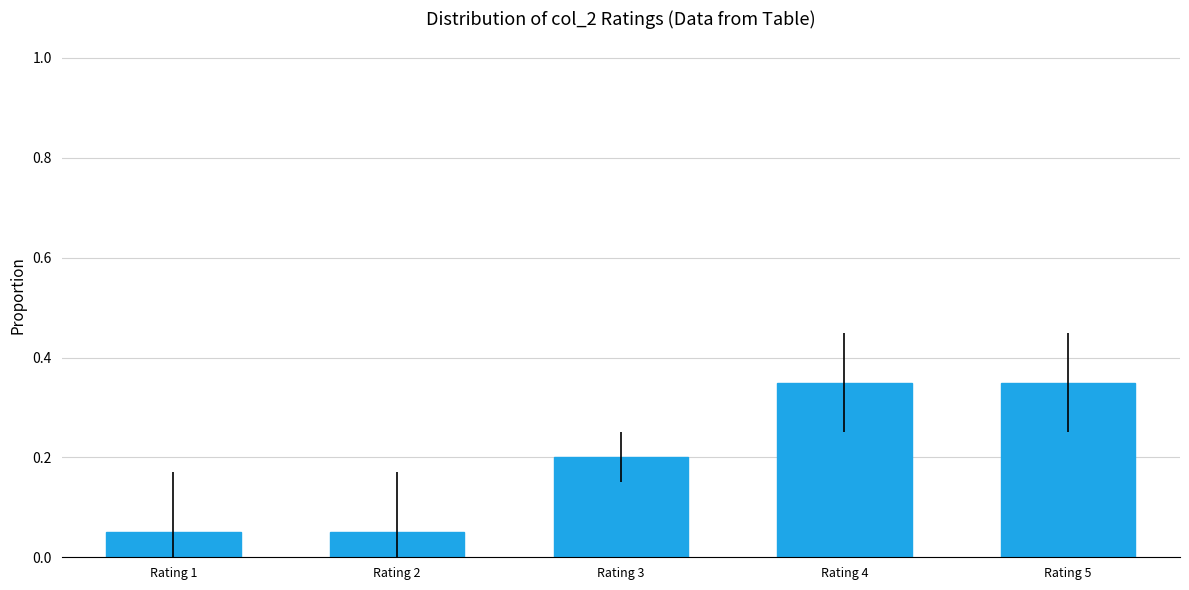

The chart shows a value of 0.0 at Rating 1. True or false?

False